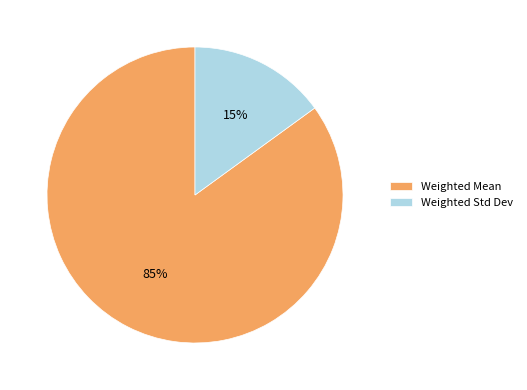

To the nearest percent, what is the difference between the largest and smallest slice percentages?

70%